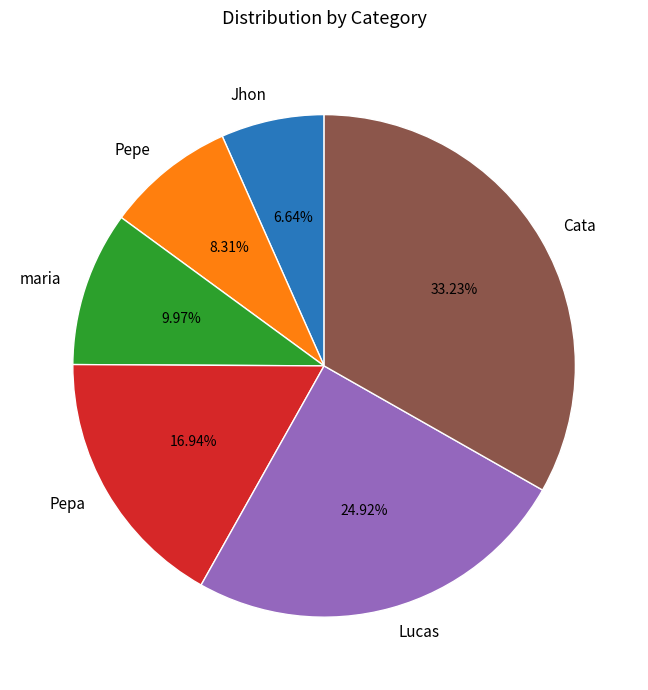

What percentage is the Lucas slice, to the nearest percent?

25%